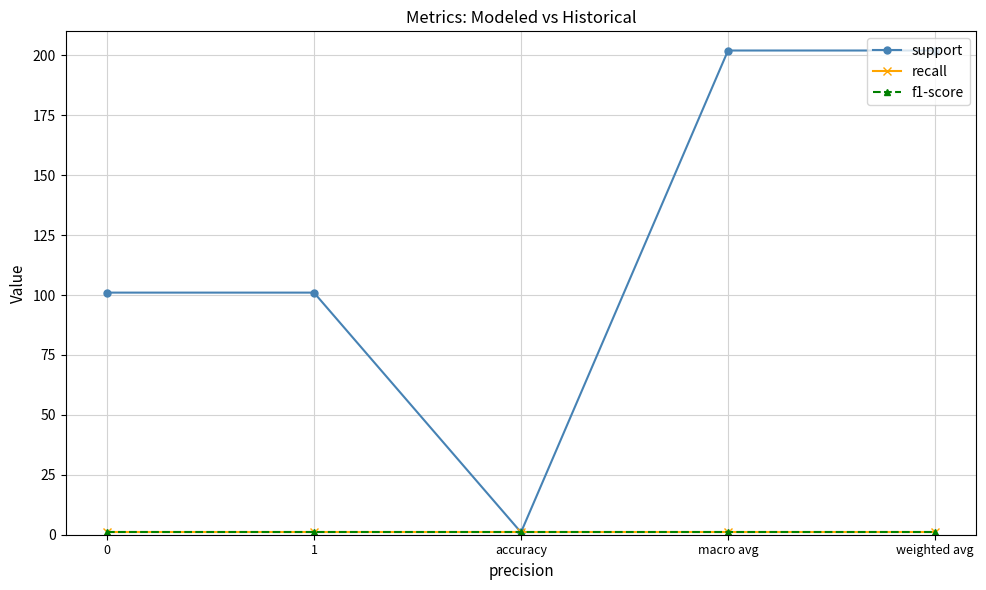

True or false: support has more than 2 points higher than both neighbors.

False